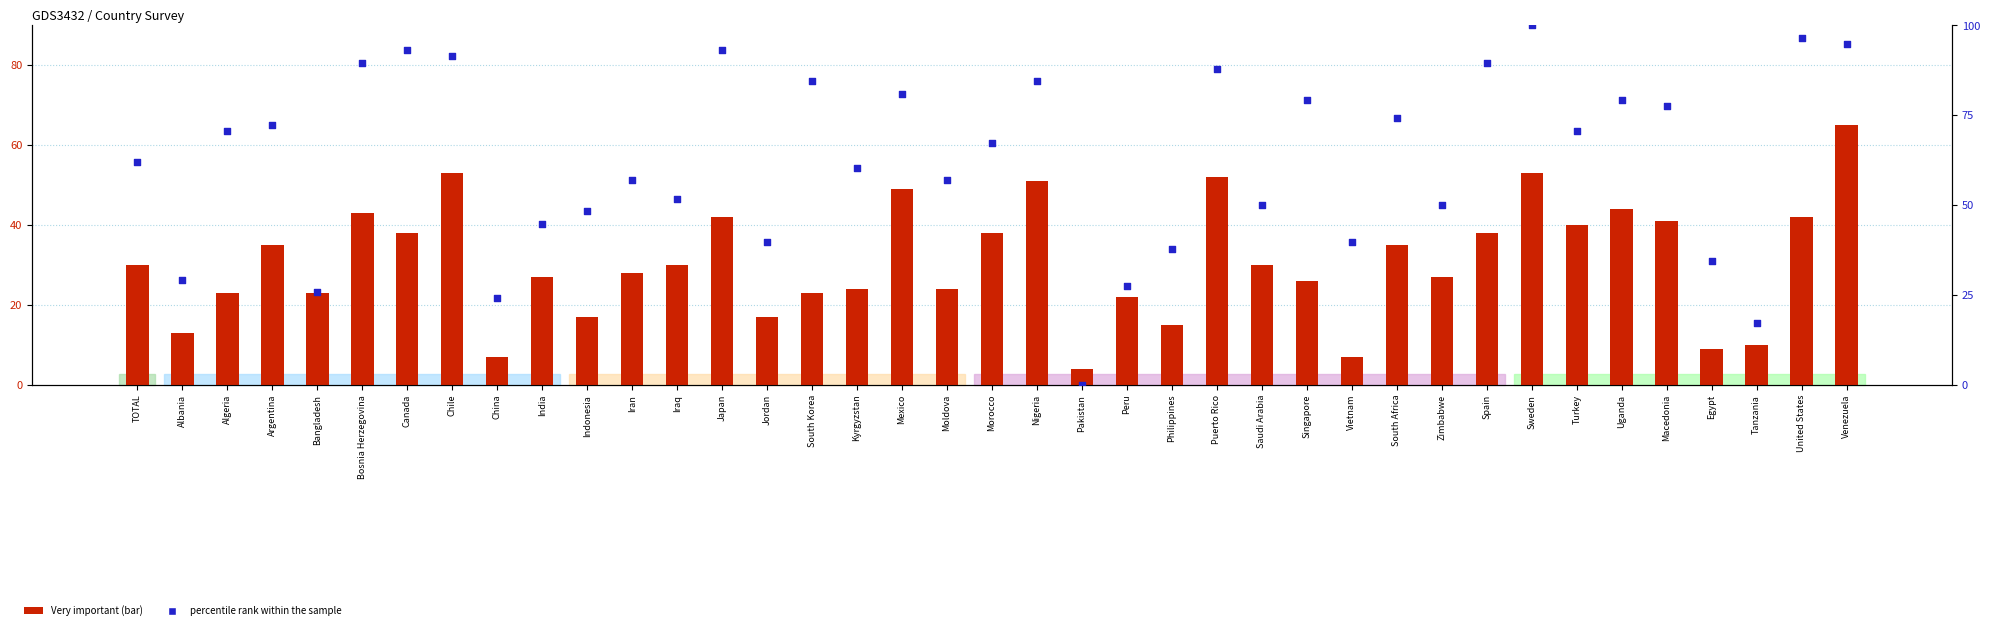

Is the value of Very important at Iraq greater than the value of percentile rank within the sample at Tanzania?

Yes